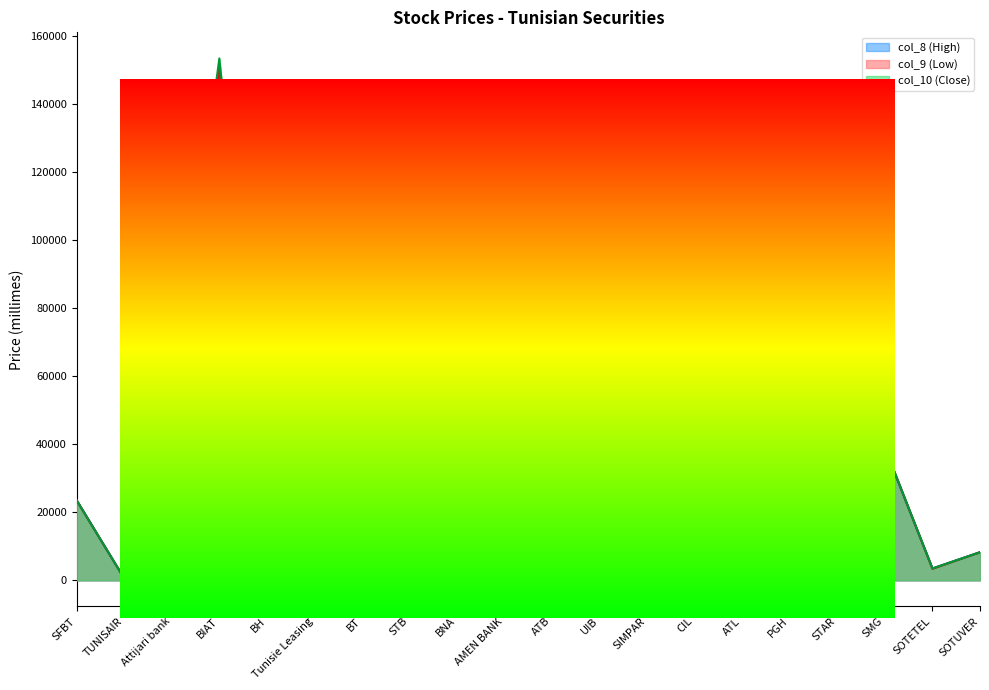

At which category does col_8 (High) reach its first local peak?

BIAT